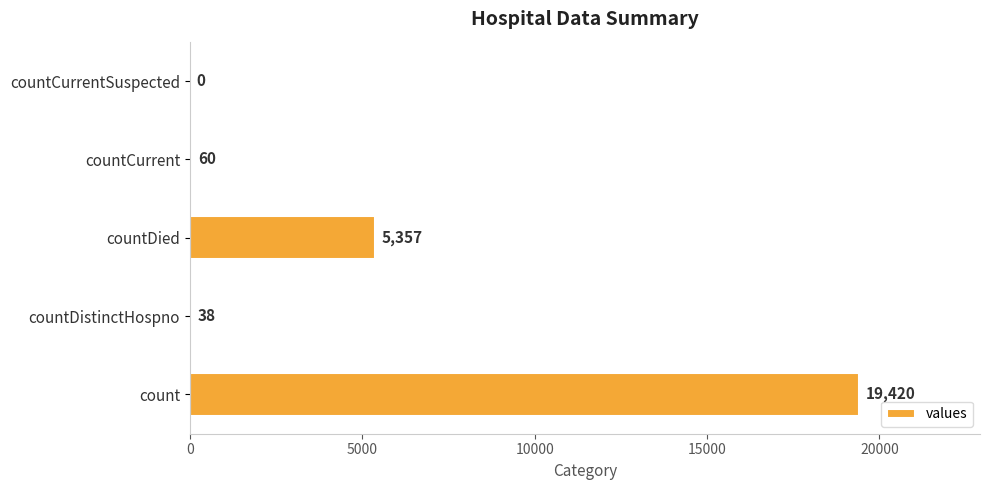

What is the sum of all values?

24875